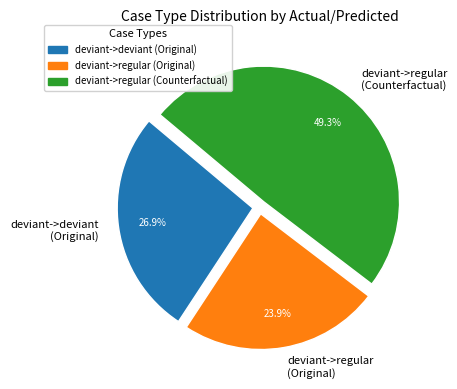

What portion of the pie excludes deviant->regular (Counterfactual)?

50.7%